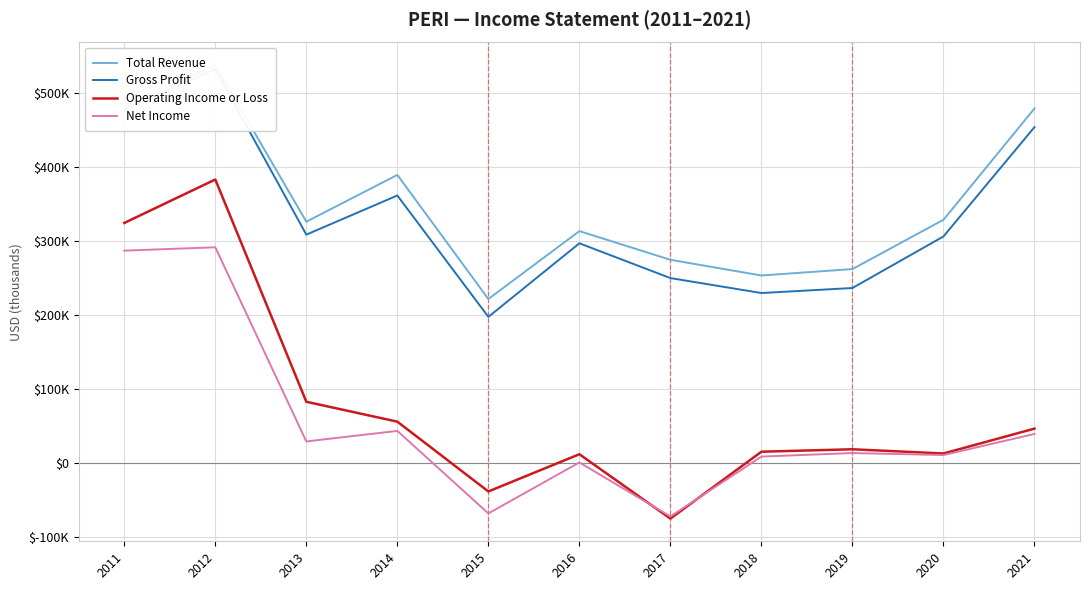

True or false: Operating Income or Loss and Gross Profit cross at least once.

False